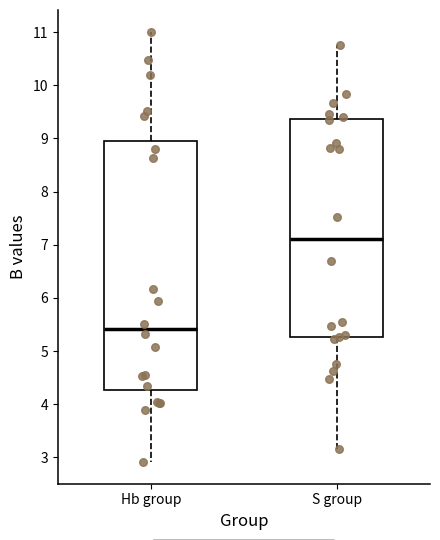

Comparing the boxes themselves (not the whiskers), which one is the tallest?

Hb group